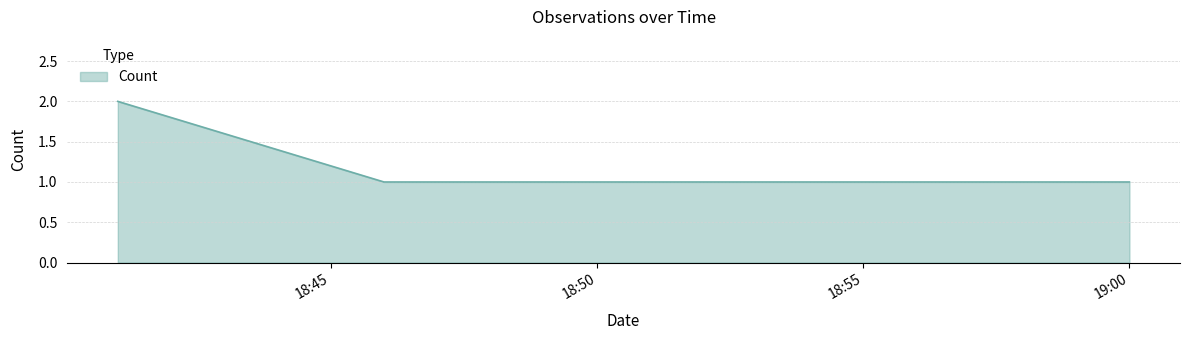

True or false: there are more than 2 points higher than both neighbors.

False